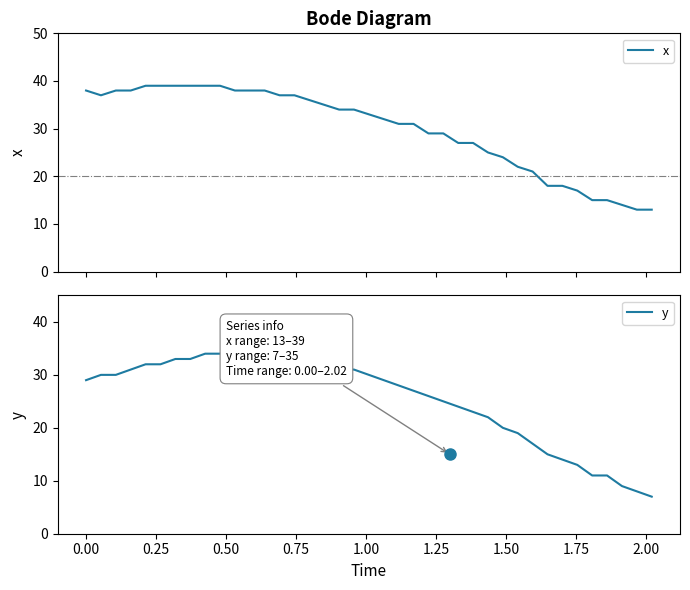

What is the highest value of the x series?

39